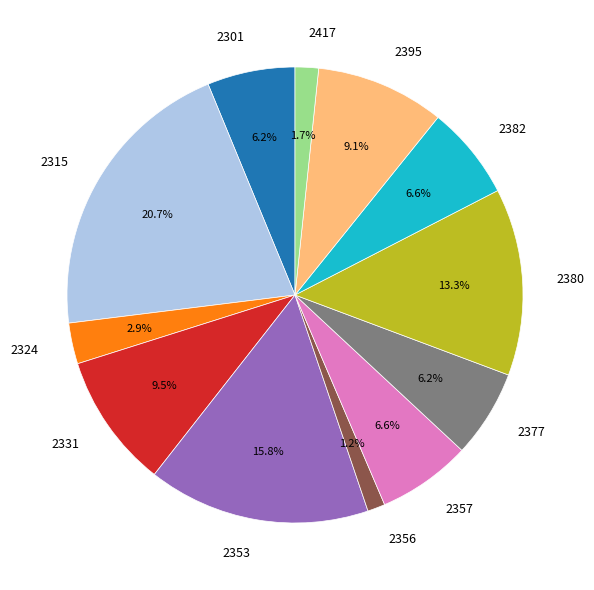

What percentage is the 2380 slice, to the nearest percent?

13%